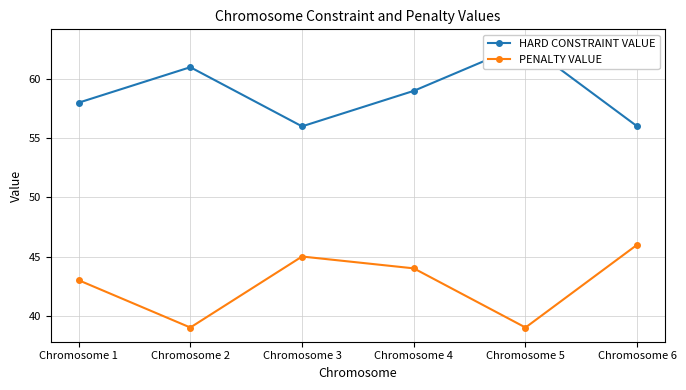

Count the PENALTY VALUE values in the range 39 to 45.

5